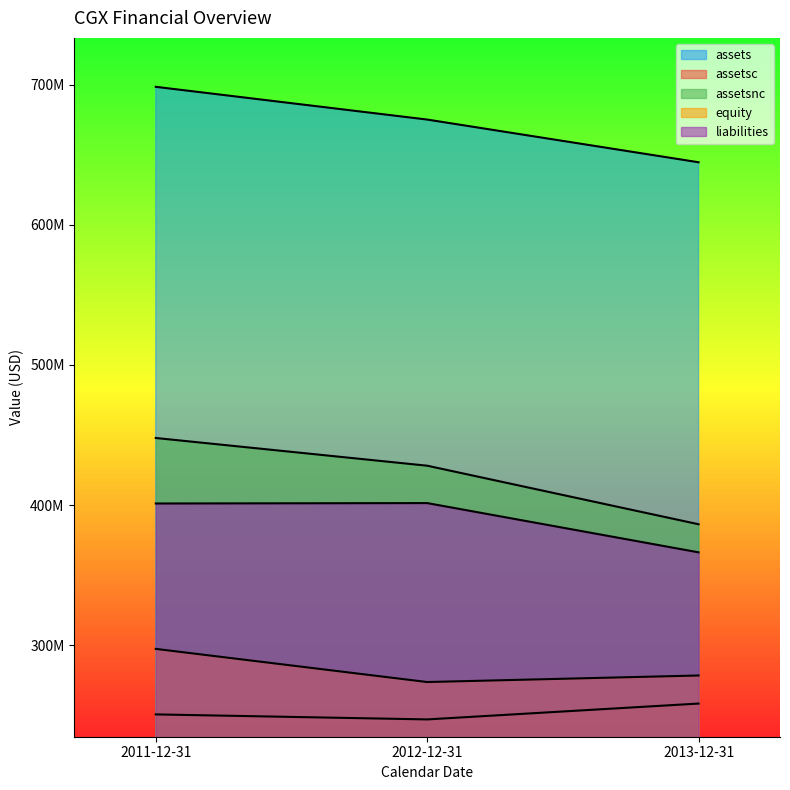

What is the total value across all series at 2013-12-31?

1933929000